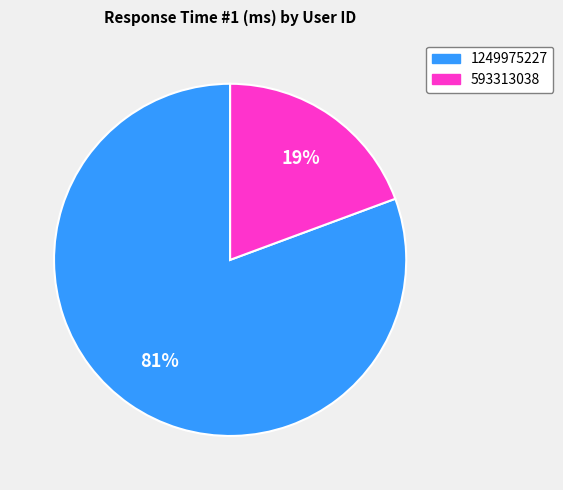

Is it true that 593313038 is 19% of the pie?

True